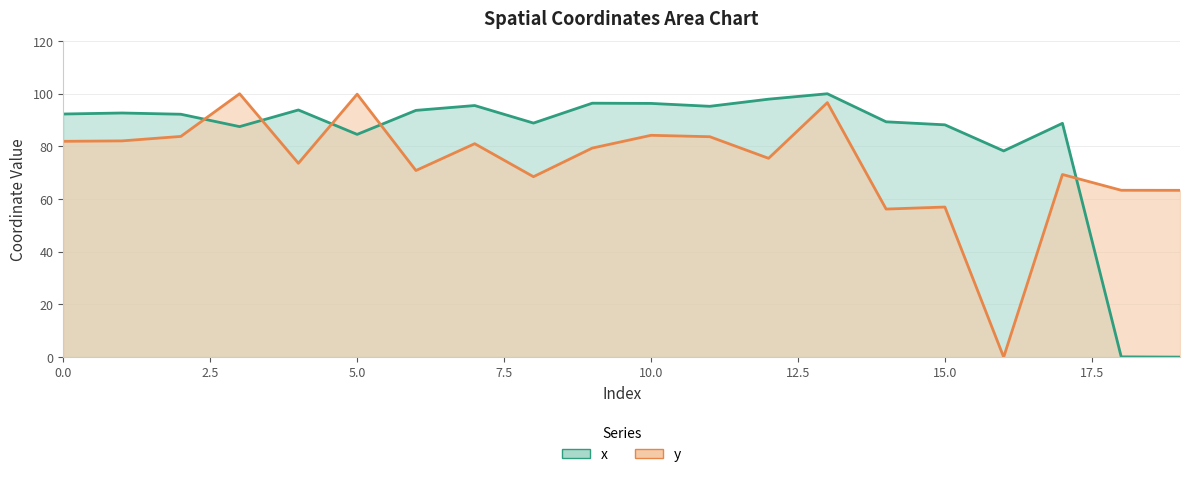

Which series changed the most between 11 and 14?

y